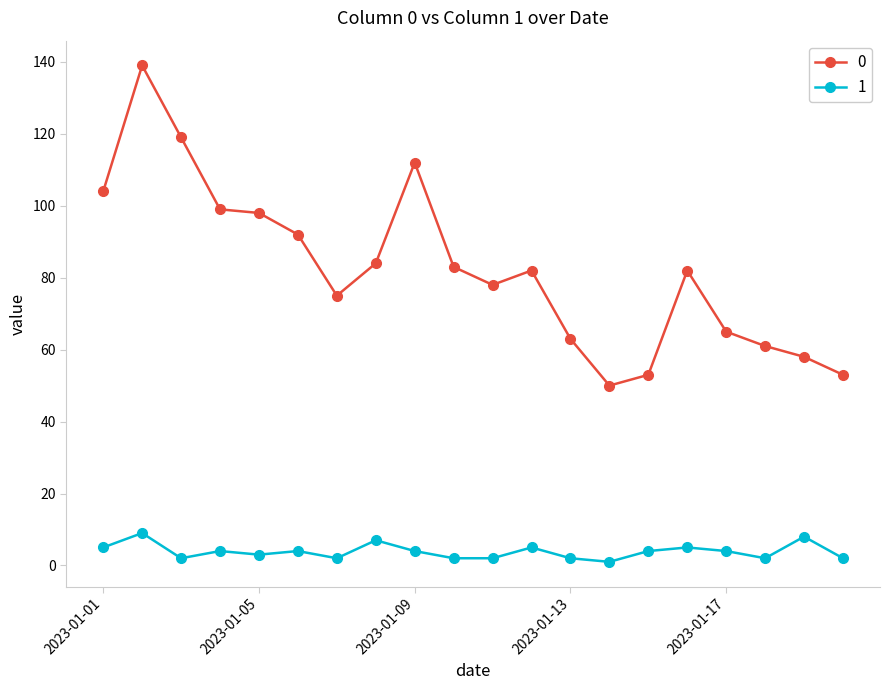

What are all the series names shown in the legend?

0, 1